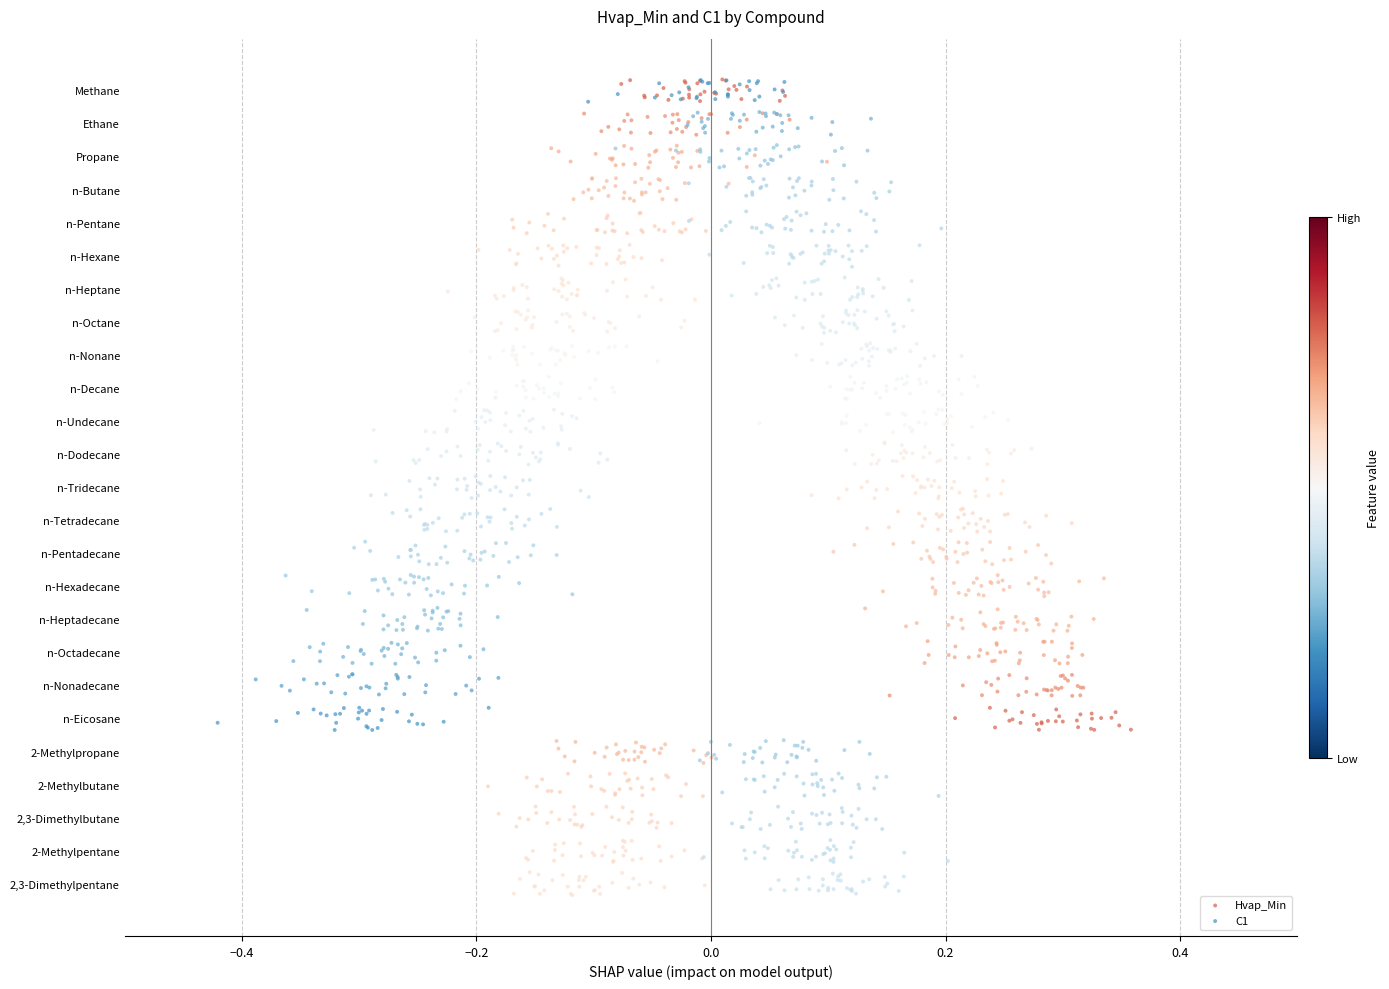

Which series has the largest Y range (max minus min)?

C1